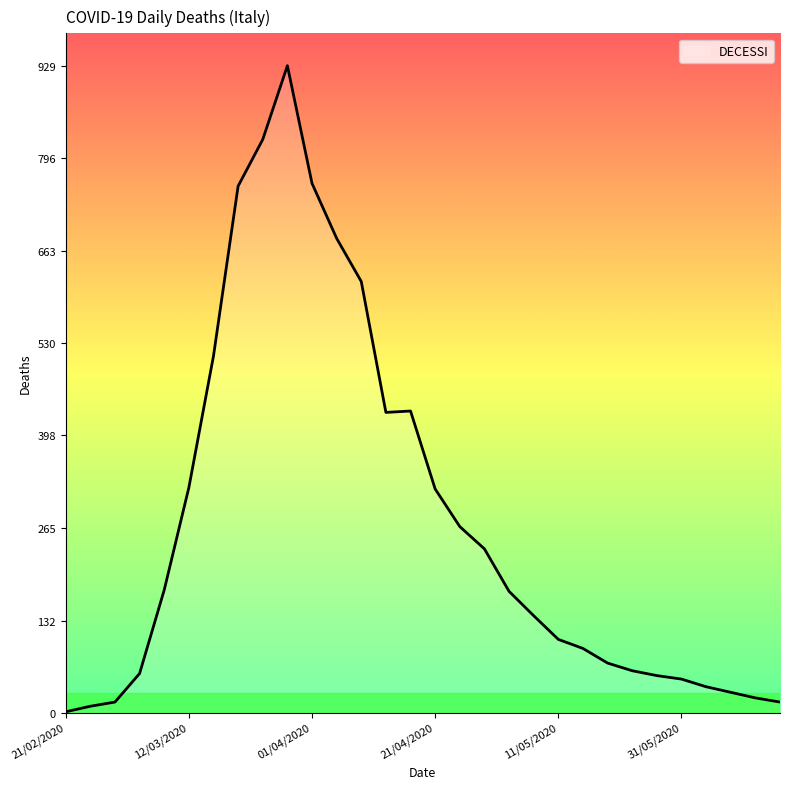

What is the greatest value displayed?

929